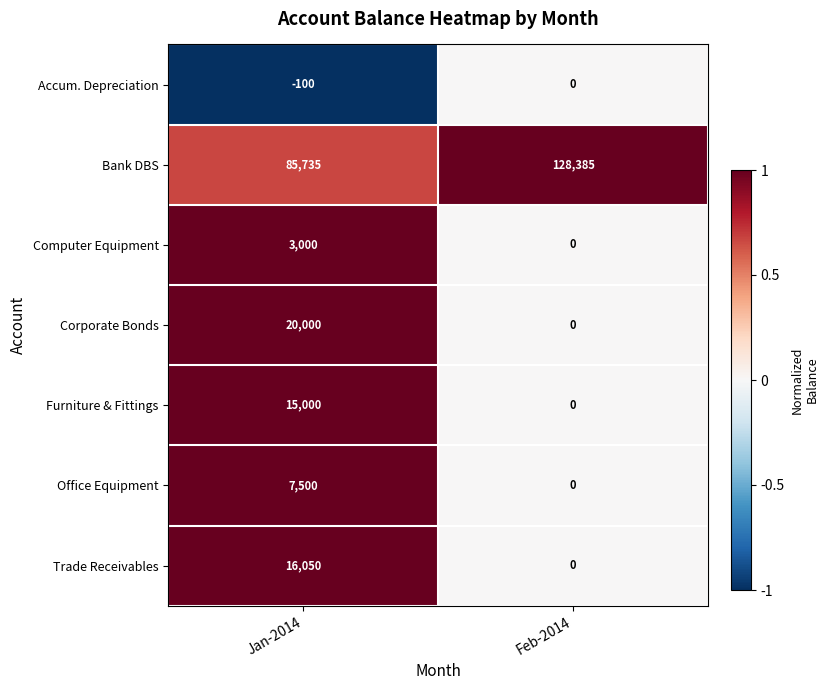

What is the smallest value displayed?

-100